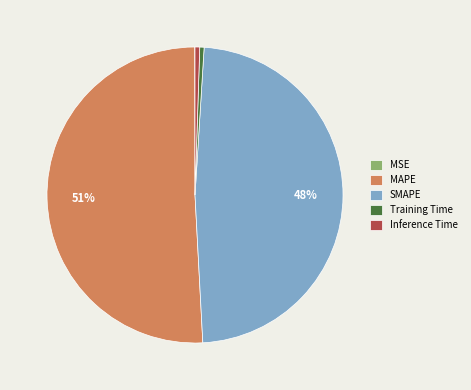

Which slice is the largest?

MAPE